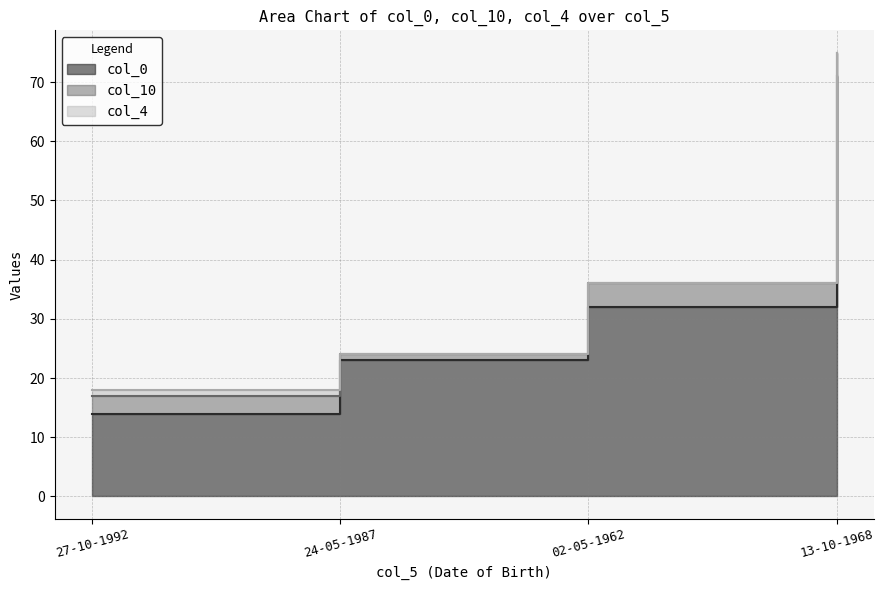

True or false: col_10 and col_4 cross at least once.

False